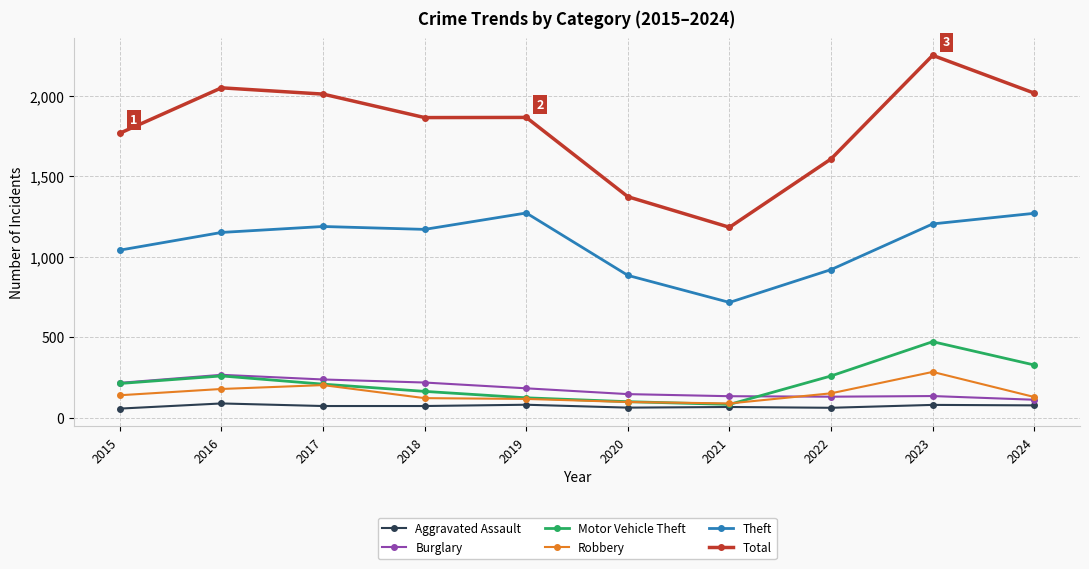

What is the value of the Robbery point at the 5th from the left?

116